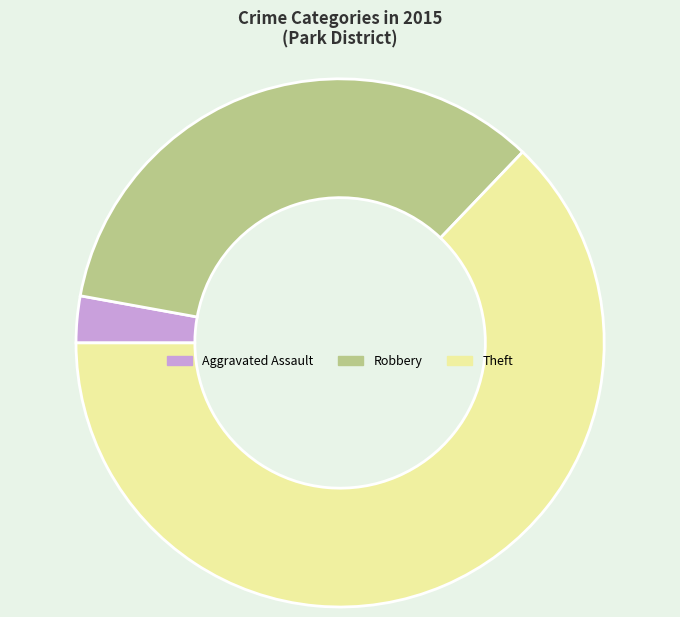

What is the largest slice in the pie chart?

Theft